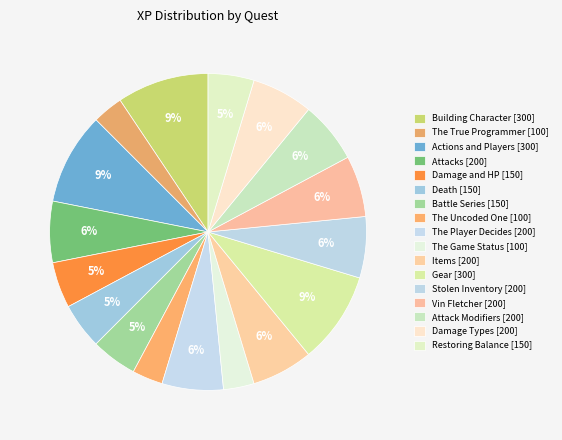

Count the number of slices in the pie.

17